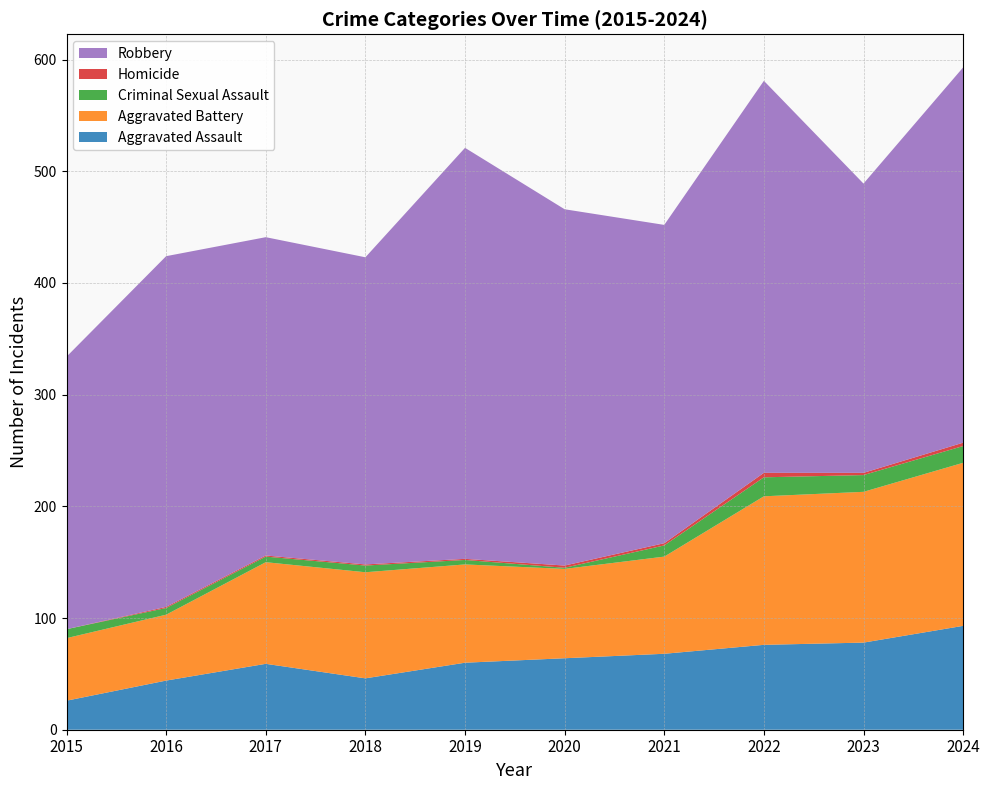

Reading left to right, what are all the values shown in this chart?

Aggravated Assault: 26	44	59	46	60	64	68	76	78	93
Aggravated Battery: 56	59	91	95	88	80	87	133	135	146
Criminal Sexual Assault: 8	6	5	6	4	1	10	17	15	15
Homicide: 0	1	1	1	1	2	2	4	2	3
Robbery: 244	314	285	275	368	319	285	351	259	336